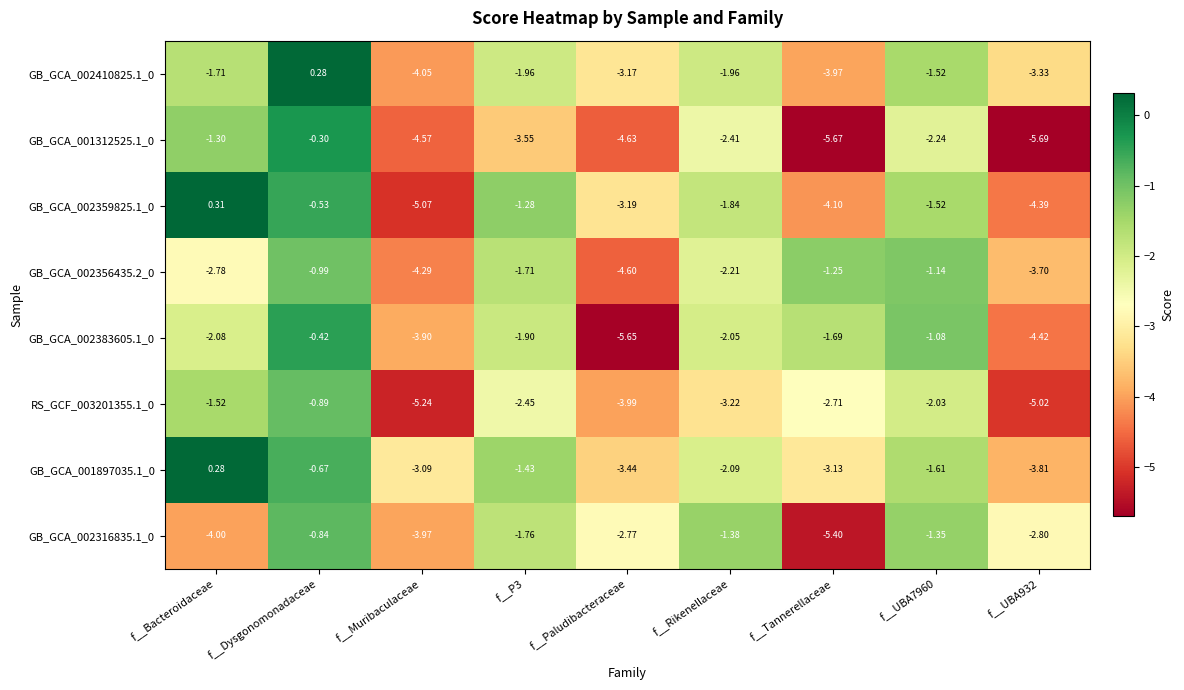

Which category has the lowest value in the GB_GCA_002359825.1_0 series?

f__Muribaculaceae